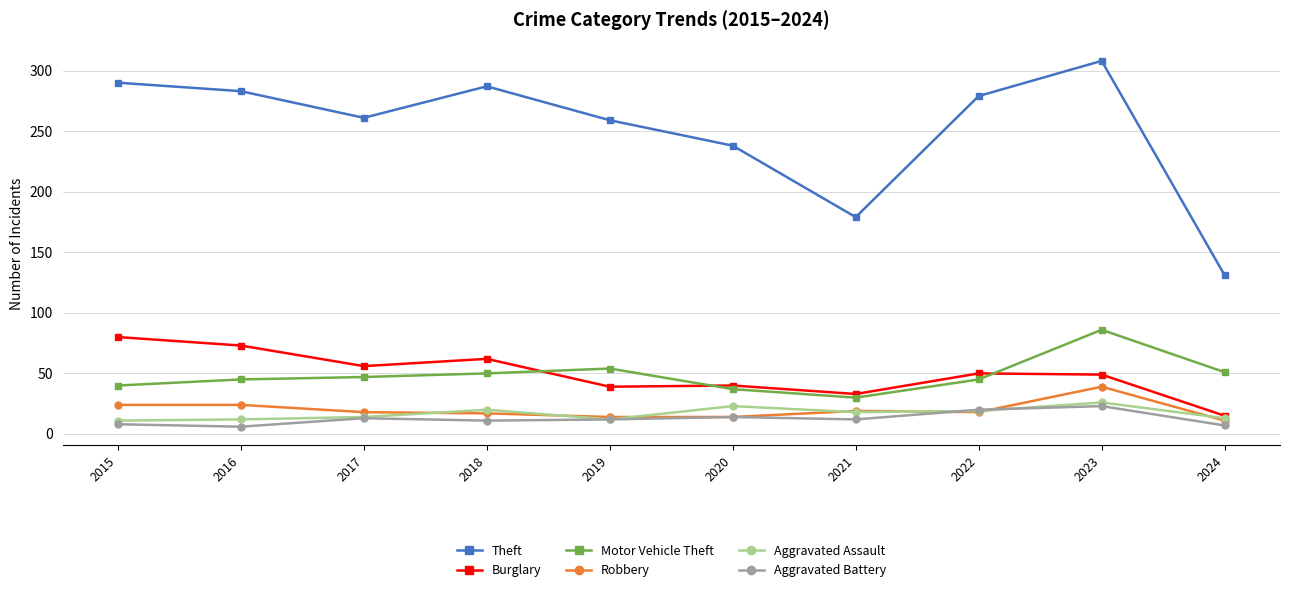

What is the difference between the Robbery values at 2019 and 2016?

10